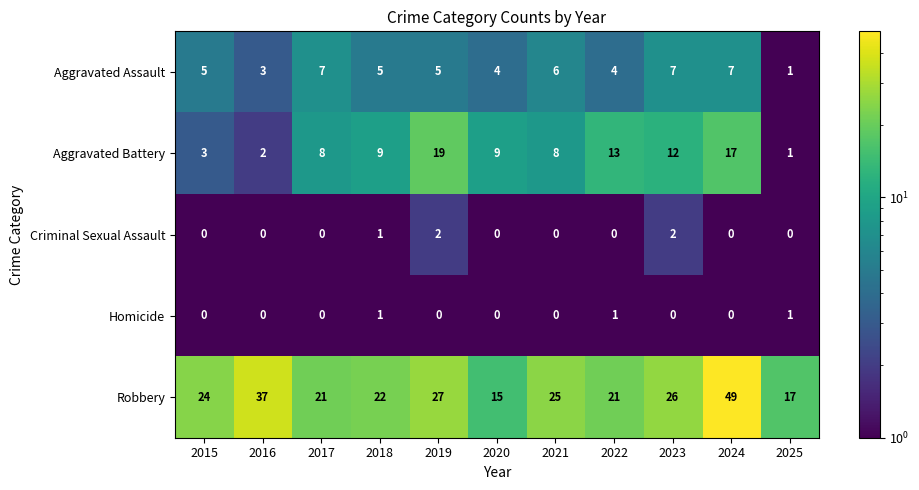

What is the total value across all series at 2023?

47